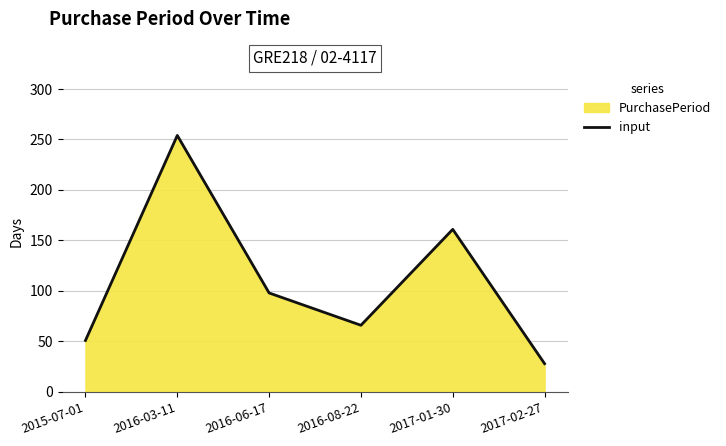

True or false: the data shows 381 at 2016-03-11.

False